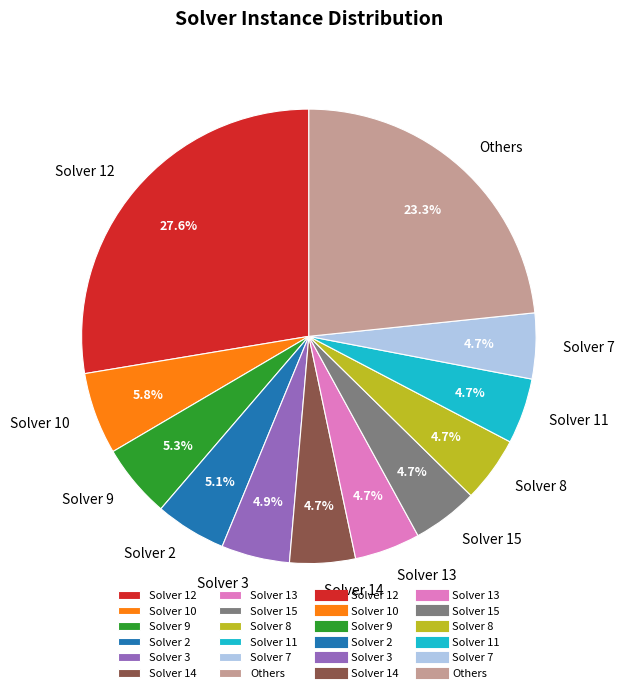

What percentage is NOT represented by Solver 8?

95.3%